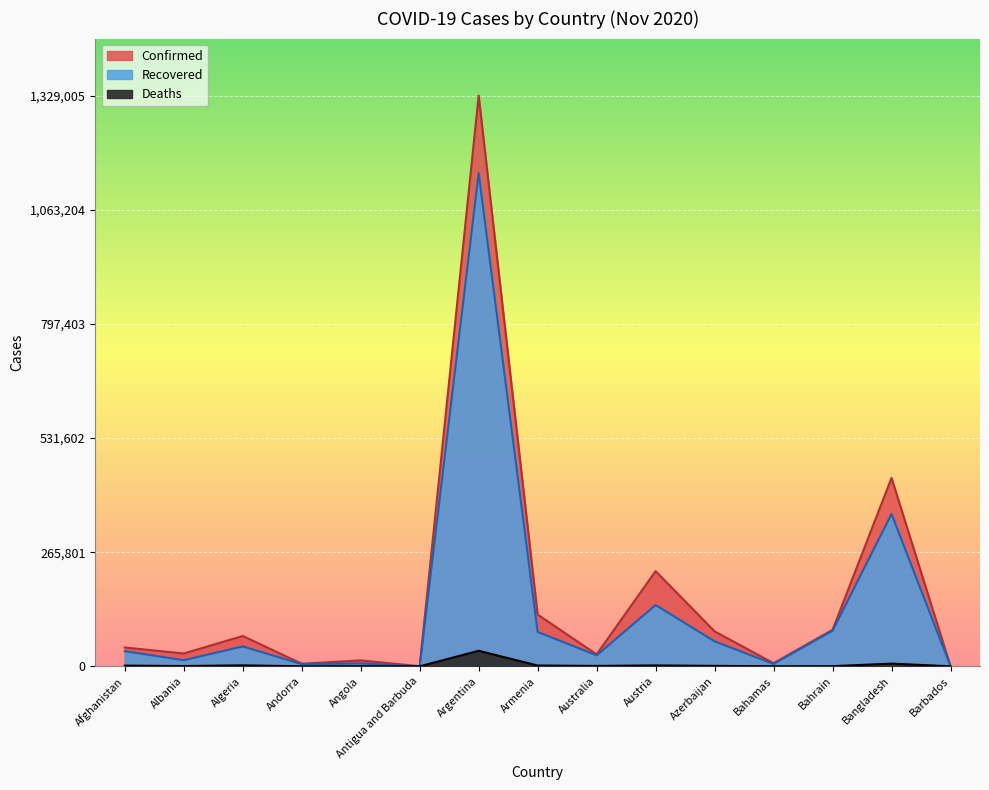

List the series in order of their peak value, highest first.

Confirmed, Recovered, Deaths